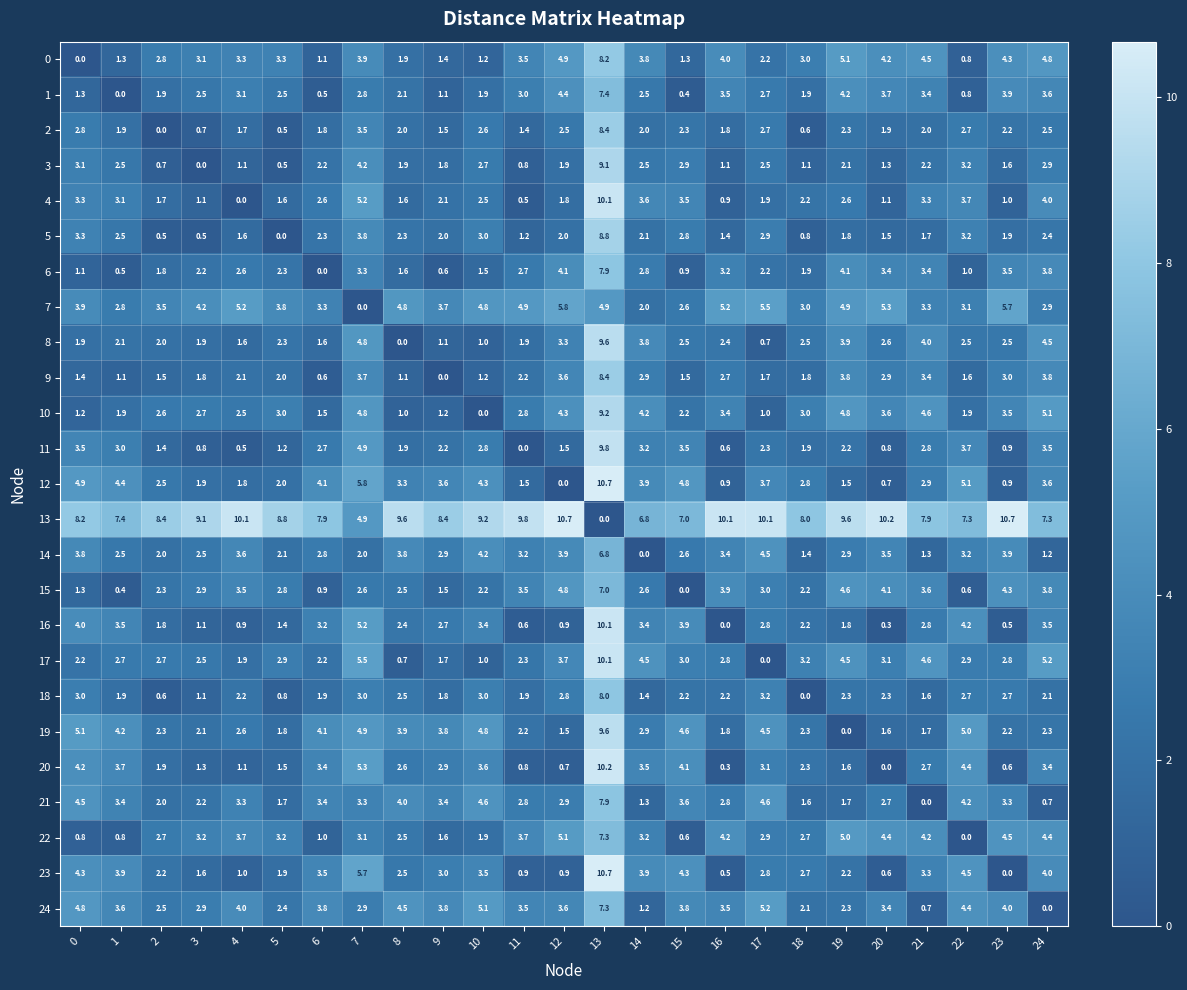

What is the spread (max minus min) of values at 3?

9.1